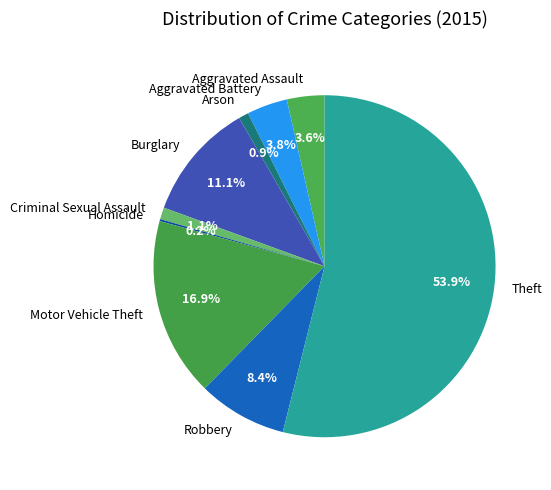

Which slice is the largest?

Theft